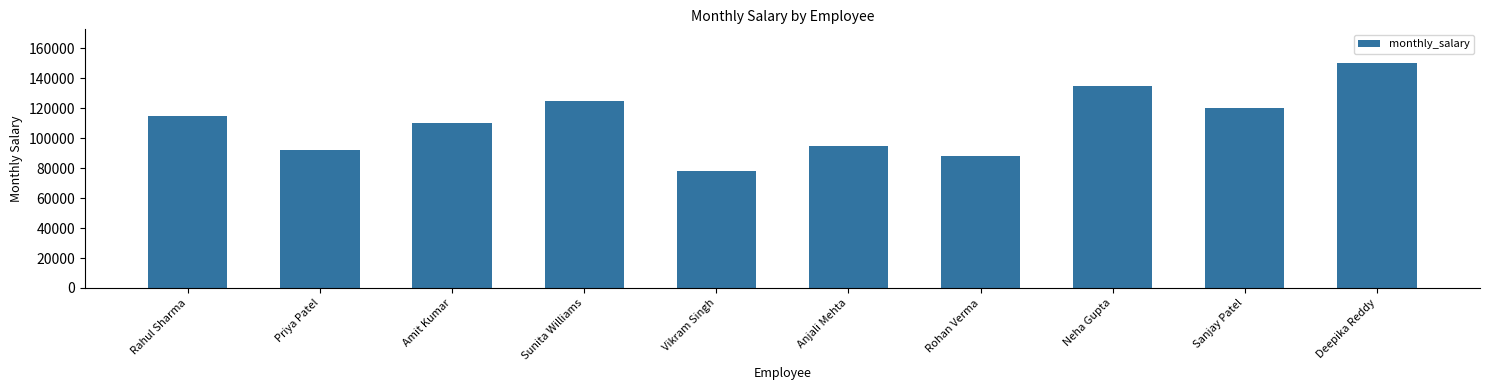

What is the minimum value shown in the chart?

78000